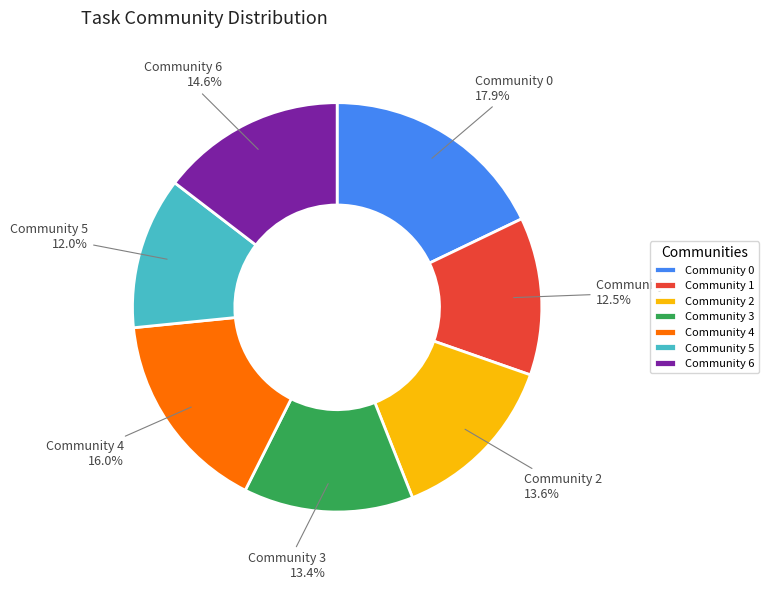

Which has a higher value, Community 3 or Community 4?

Community 4